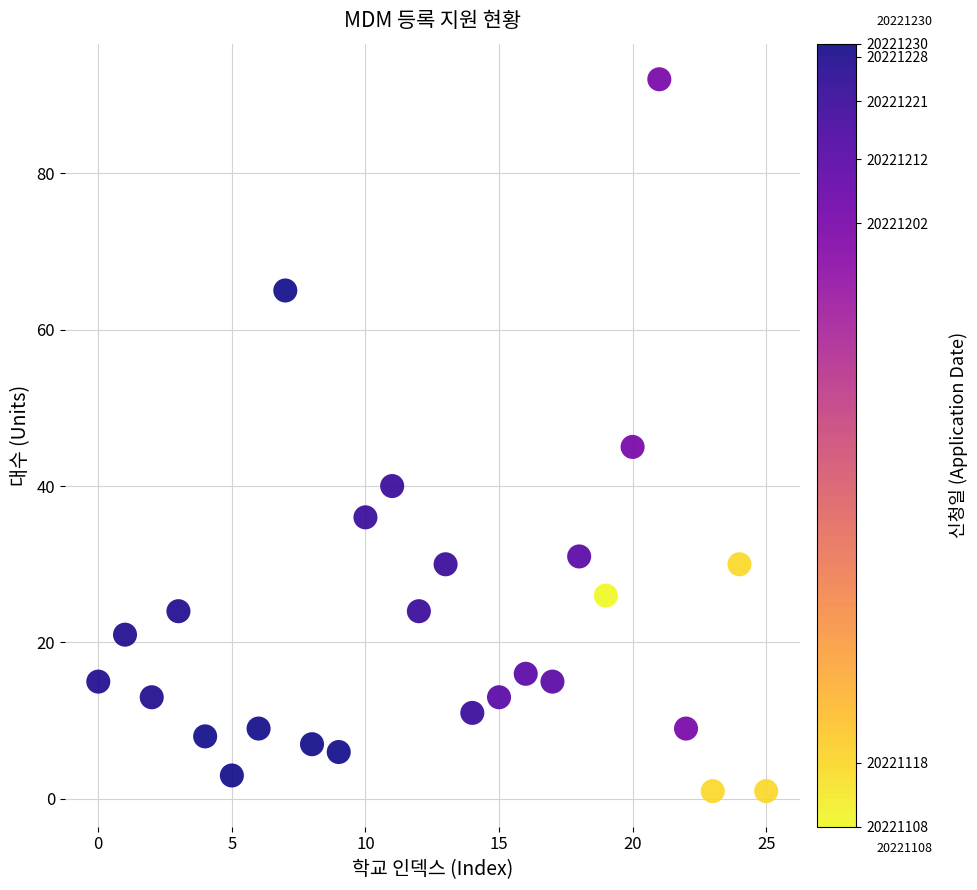

What is the range of Y values (max minus min)?

91